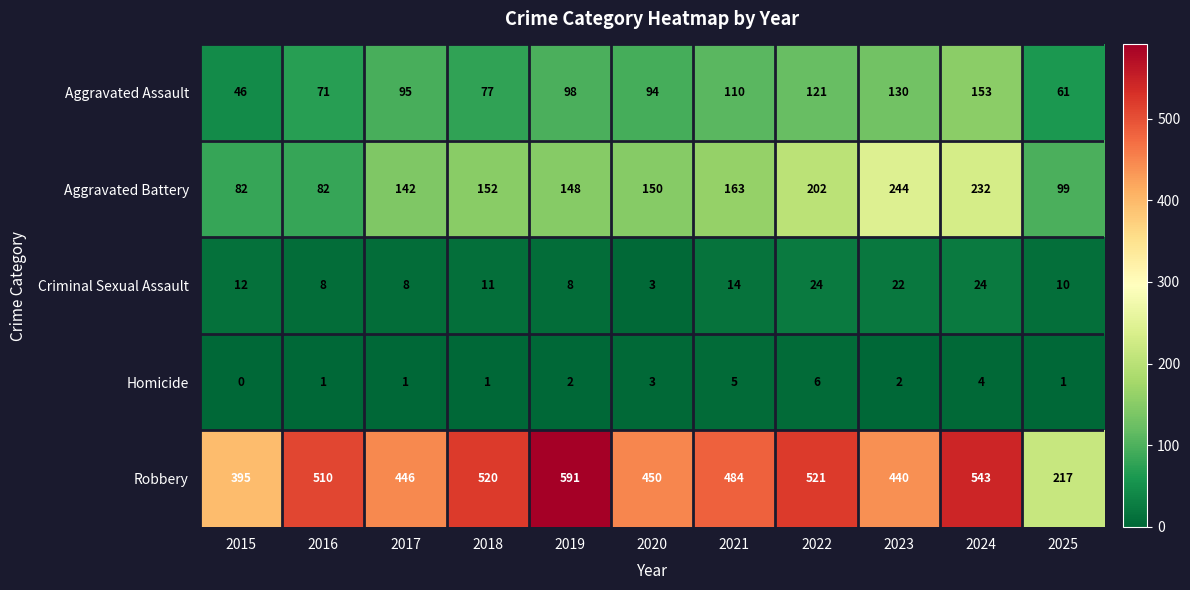

What is the total value across all series at 2024?

956